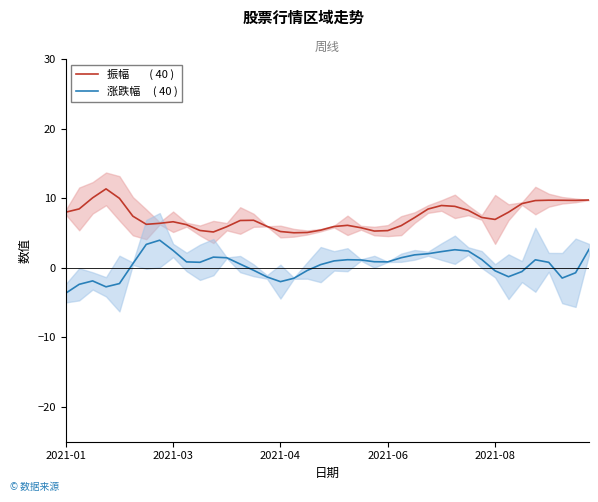

Reading left to right, list all the values displayed in this chart.

振幅        ( 40 ): 8.0	8.5	10.1	11.4	10.0	7.4	6.3	6.4	6.6	6.2	5.4	5.2	5.9	6.8	6.9	6.0	5.2	5.1	5.1	5.4	6.0	6.1	5.8	5.3	5.4	6.1	7.2	8.5	9.0	8.9	8.3	7.3	7.0	8.0	9.3	9.7	9.7	9.7	9.7	9.8
涨跌幅     ( 40 ): -3.6	-2.4	-1.9	-2.7	-2.3	0.6	3.4	4.0	2.5	0.9	0.8	1.6	1.5	0.6	-0.3	-1.3	-2.0	-1.5	-0.4	0.5	1.0	1.2	1.1	0.9	0.9	1.5	1.9	2.0	2.3	2.6	2.4	1.2	-0.4	-1.3	-0.5	1.2	0.8	-1.5	-0.7	2.7